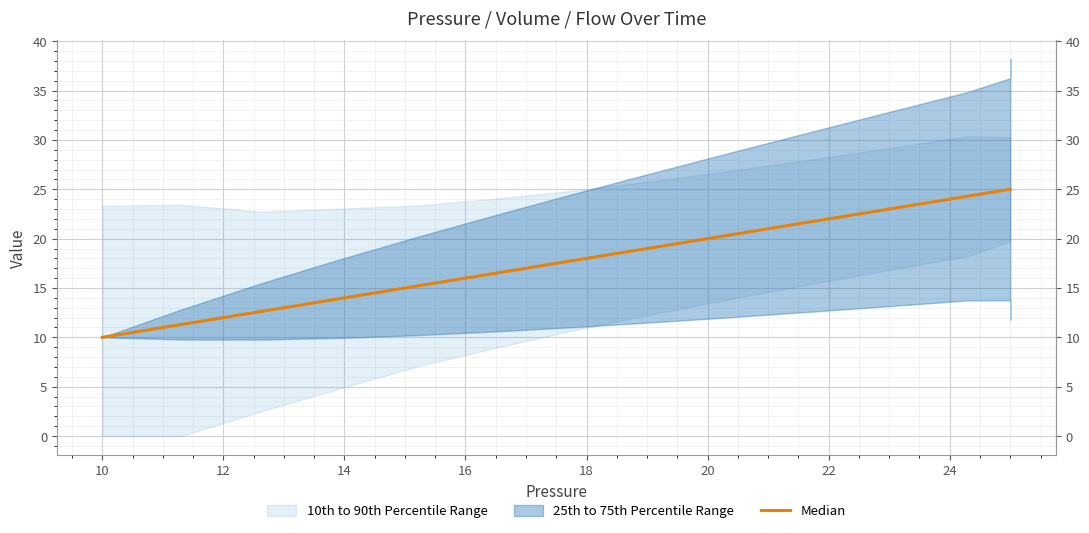

Where is the data nearest to the value 17?

18